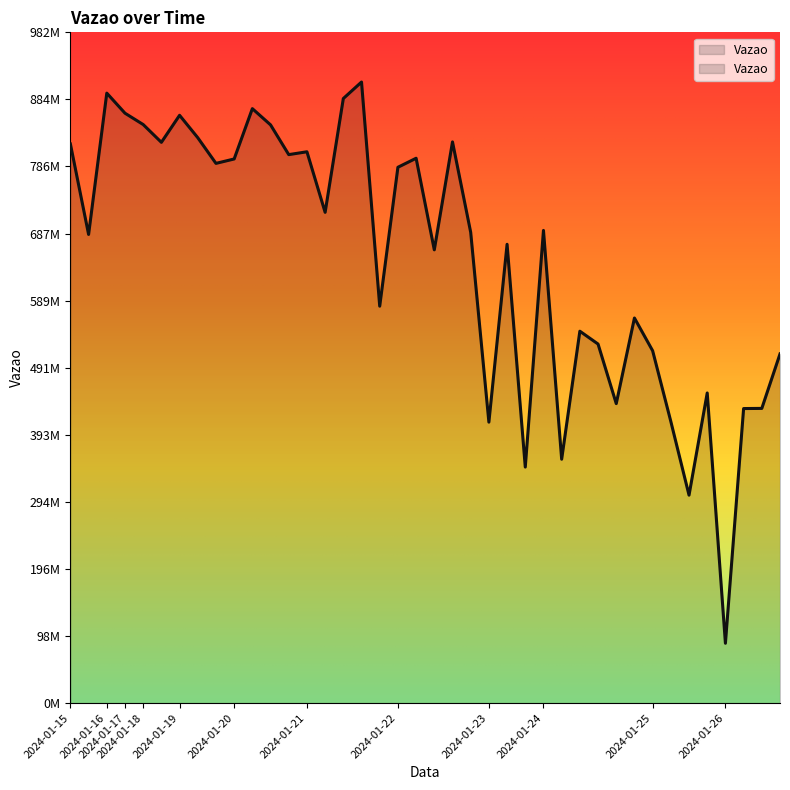

What is the sum of all values?

26093125667